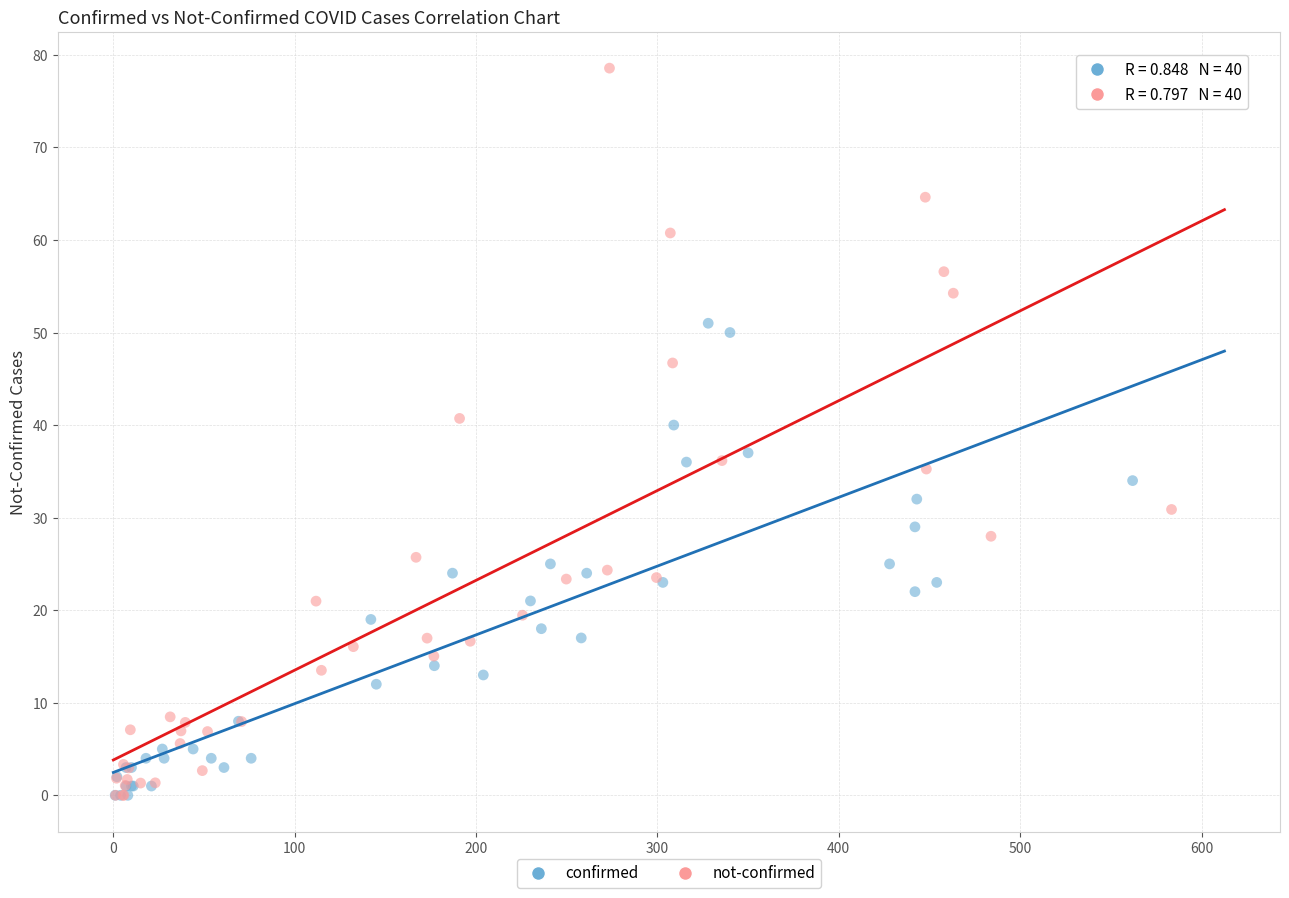

Which series has the largest Y range (max minus min)?

not-confirmed